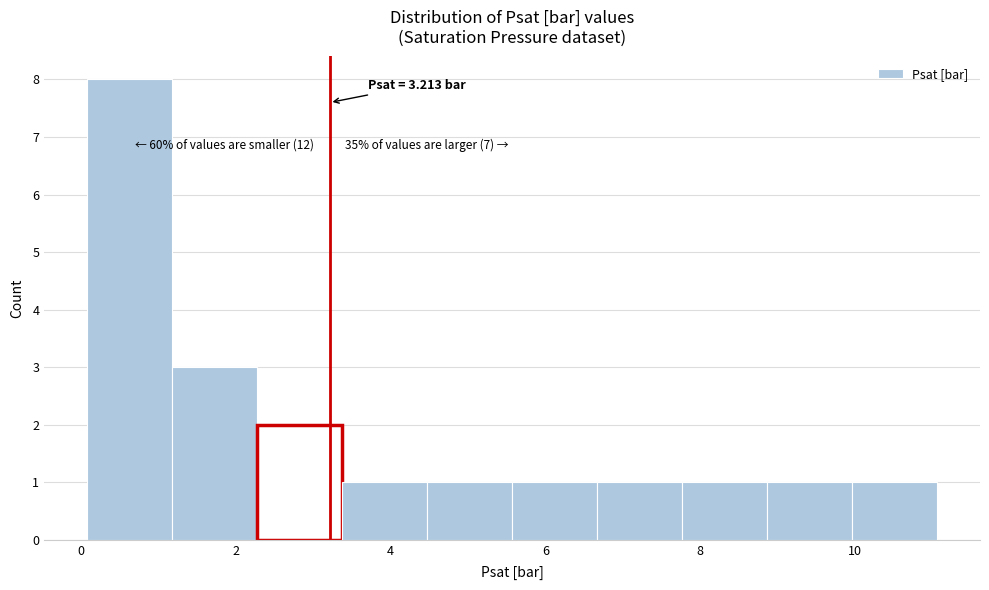

Which range on the x-axis has the tallest bar?

0.0 to 1.2